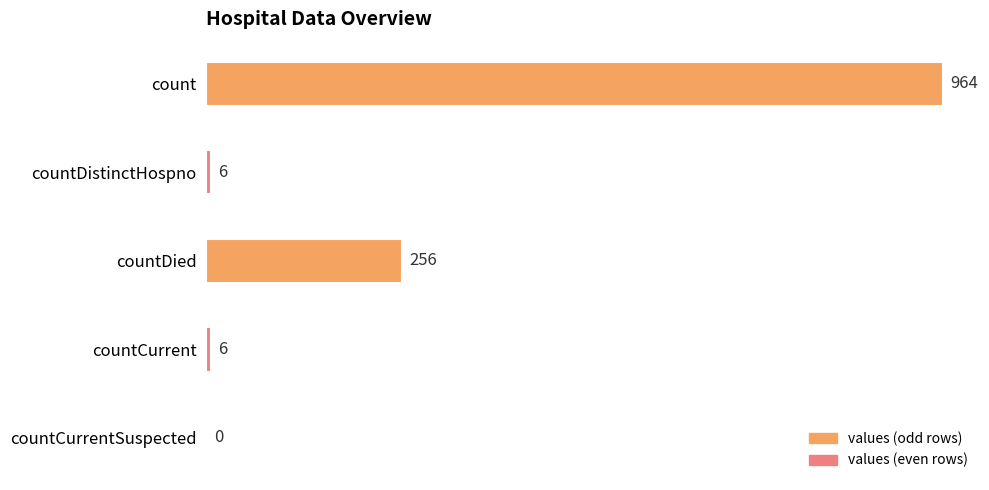

Reading top to bottom, what are all the values shown in this chart?

count=964	countDistinctHospno=6	countDied=256	countCurrent=6	countCurrentSuspected=0